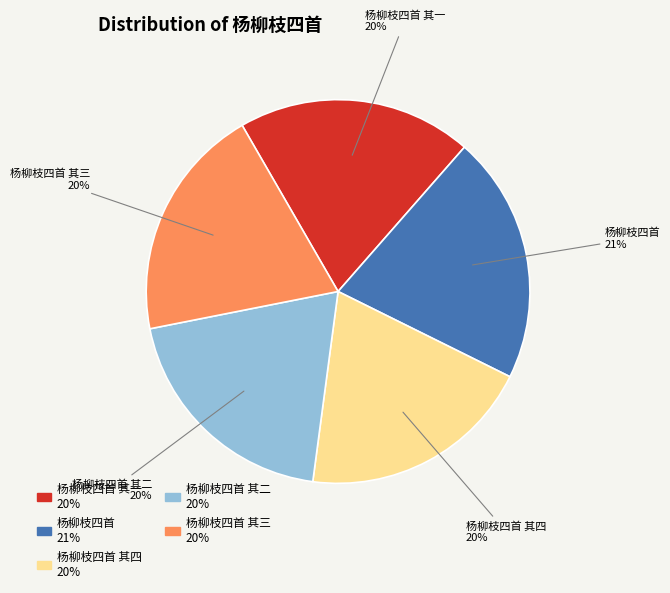

Is there any slice that represents more than half of the pie?

No